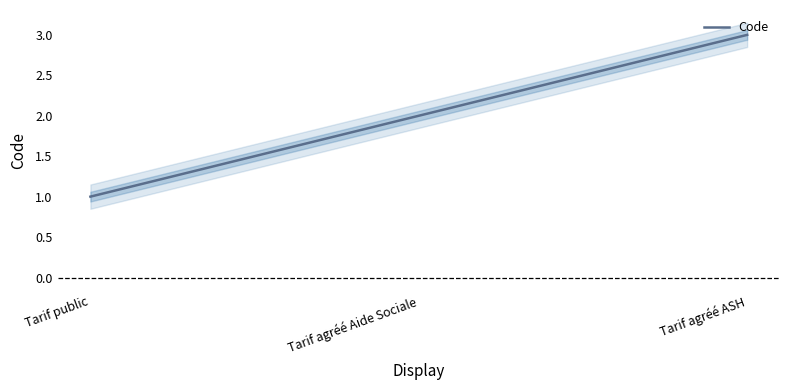

Is this an area chart (filled region under the line)?

No